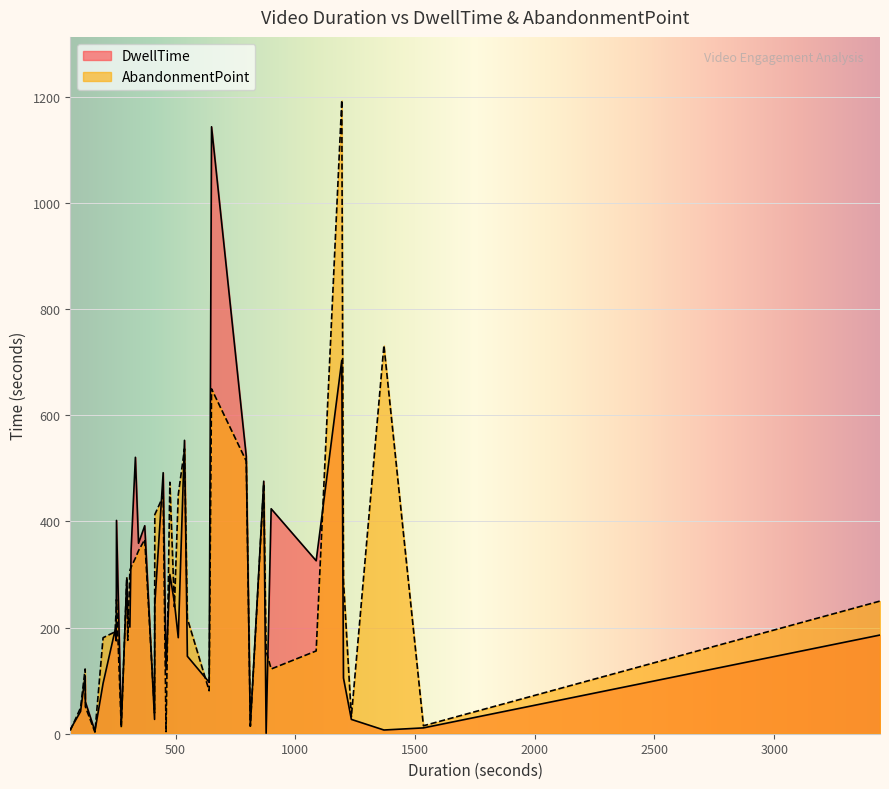

What is the average value of the DwellTime series?

245